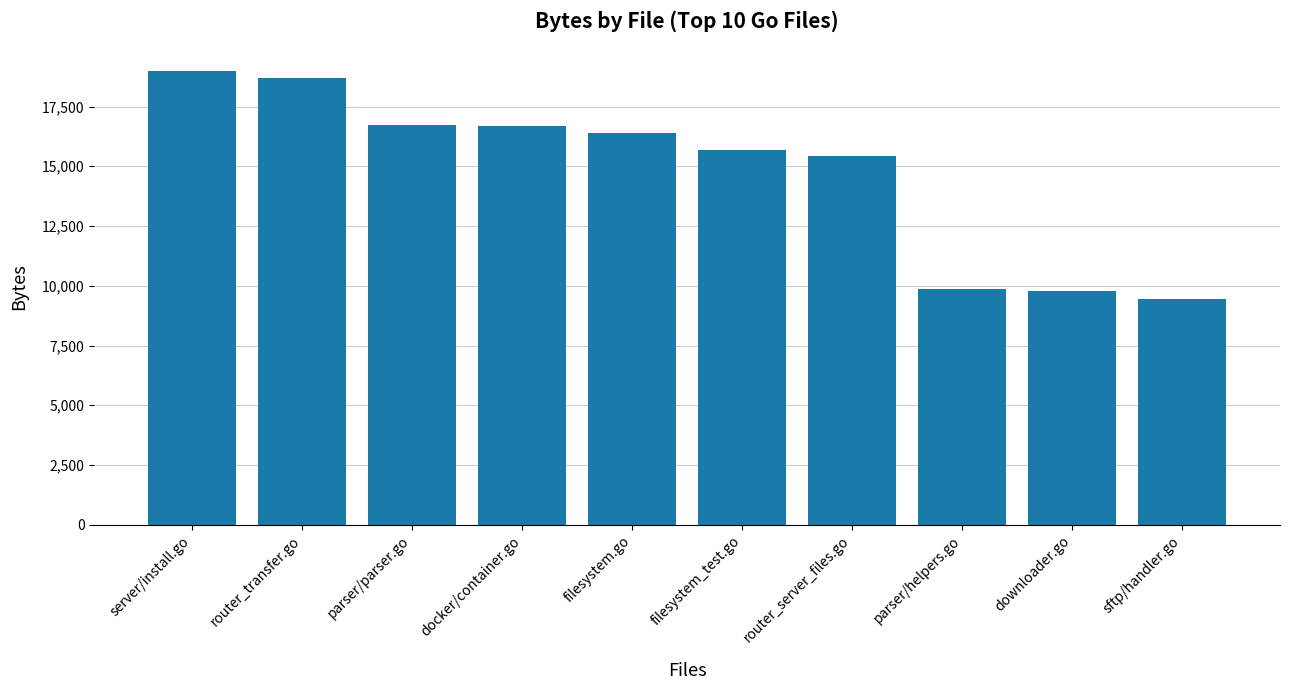

What value does the data have at router_transfer.go, to the nearest 100?

18700